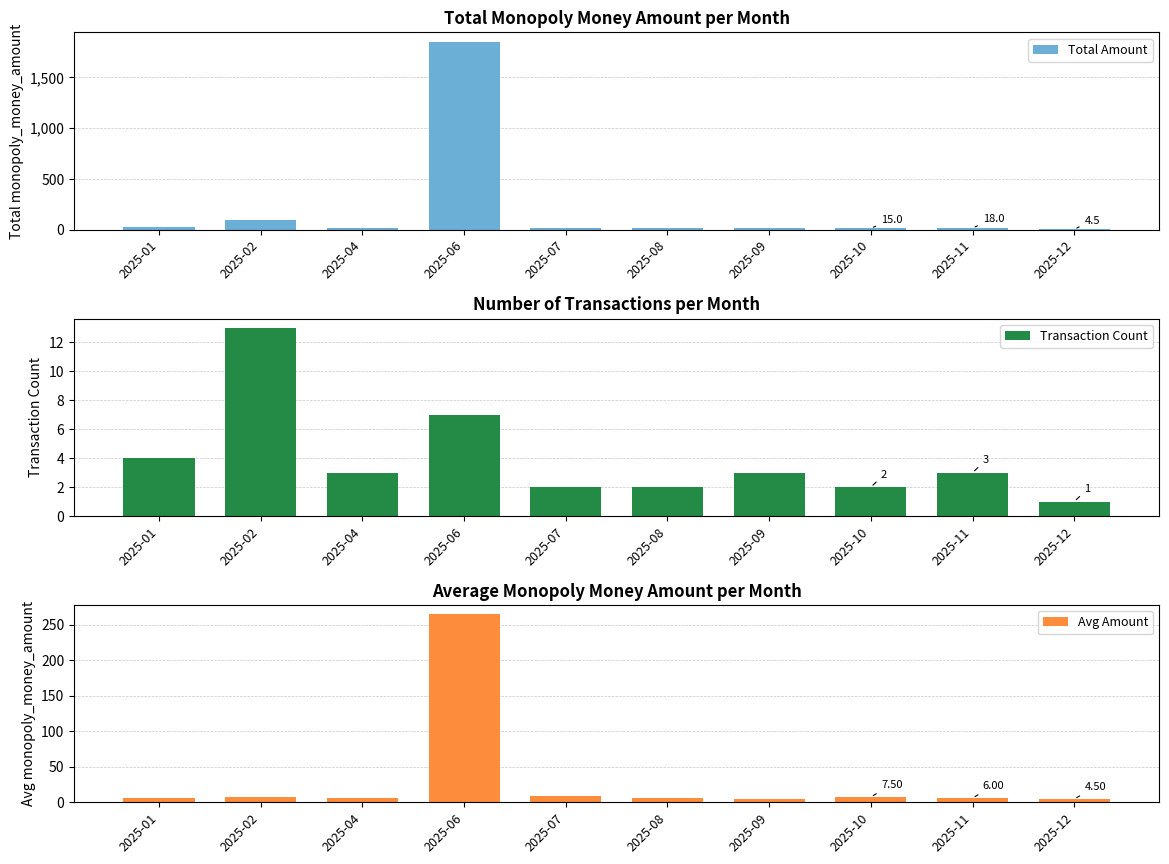

How many categories are shown in the chart?

10